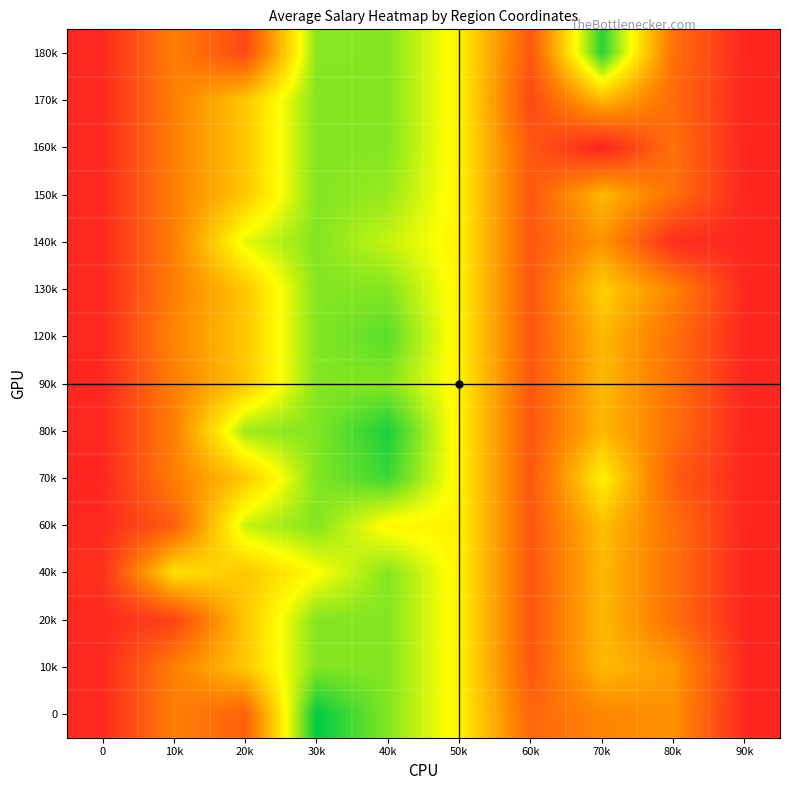

What is the total value across all series at 90k?

694.5